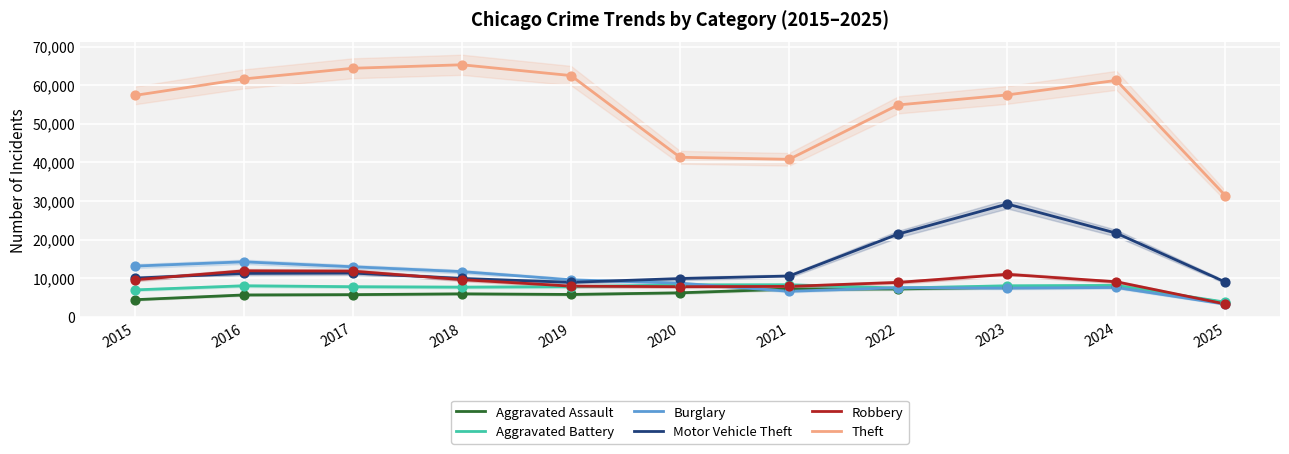

What is the total value across all series at 2020?

82508